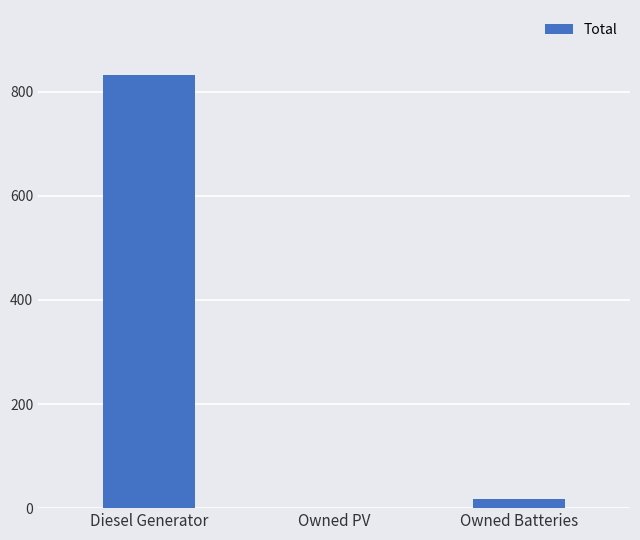

Reading left to right, what are all the values shown in this chart?

832	0	18